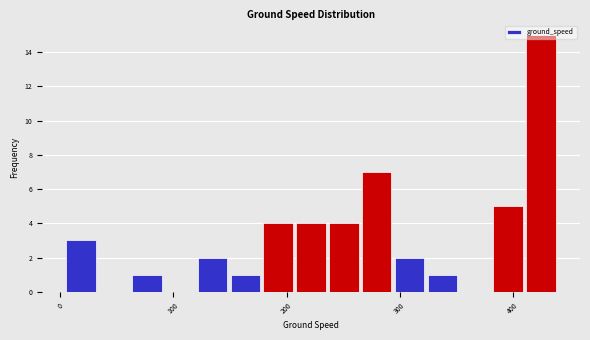

Read against the x-axis, roughly where is the centre of the tallest bar?

420